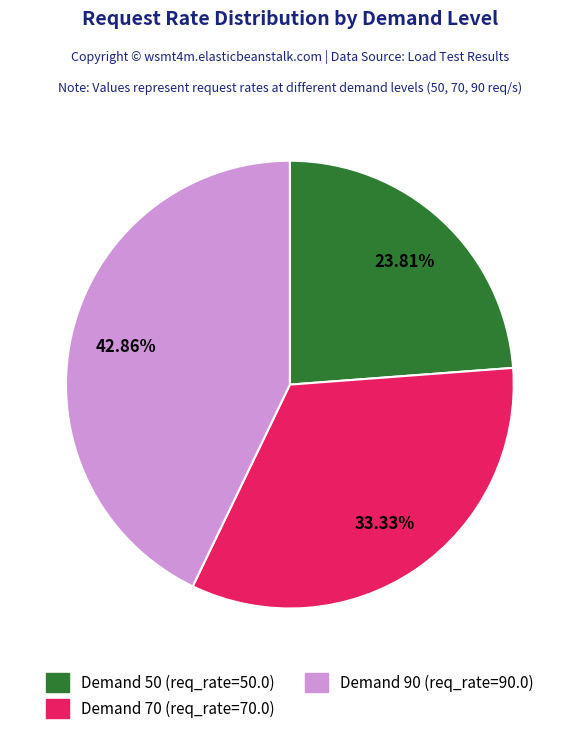

Is there a majority slice in this chart?

No